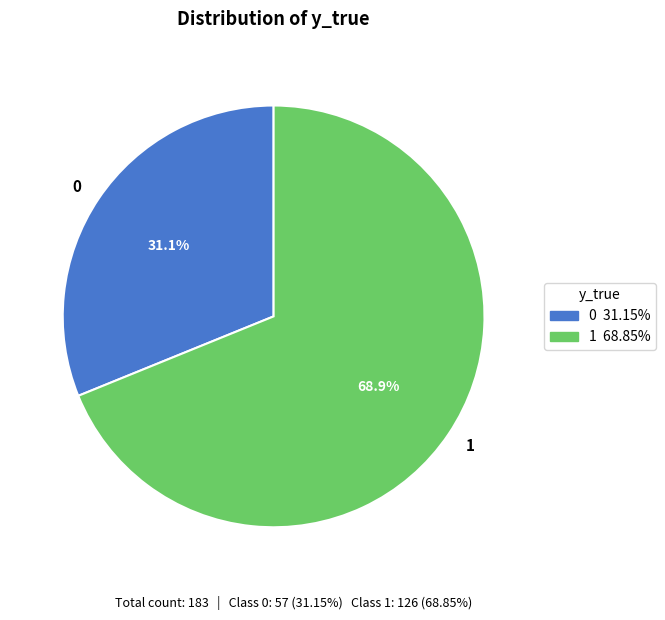

Which category has the biggest portion of the pie?

1